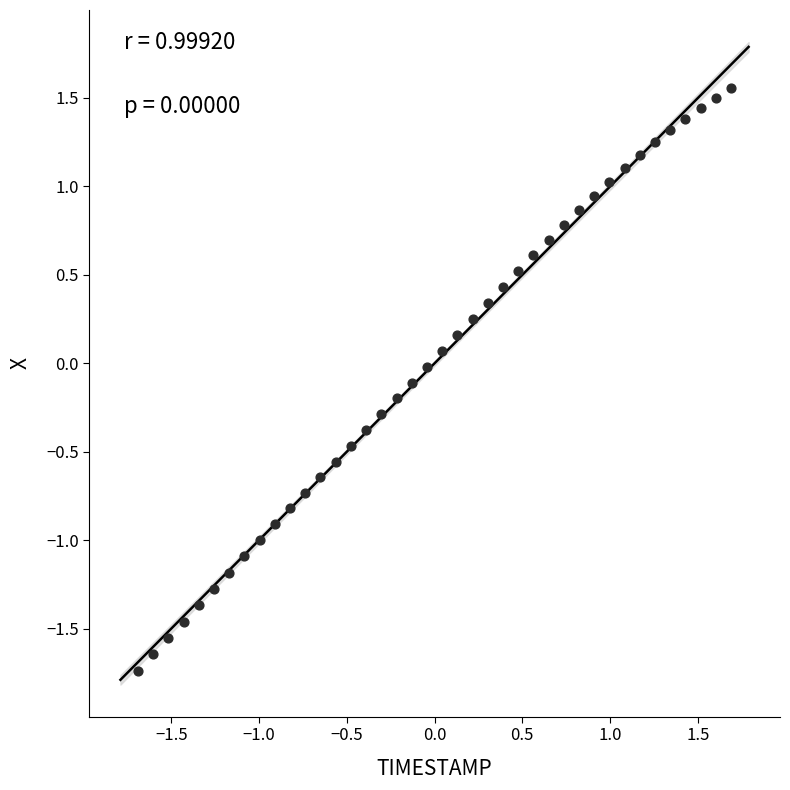

What is the range of Y values (max minus min)?

3.3